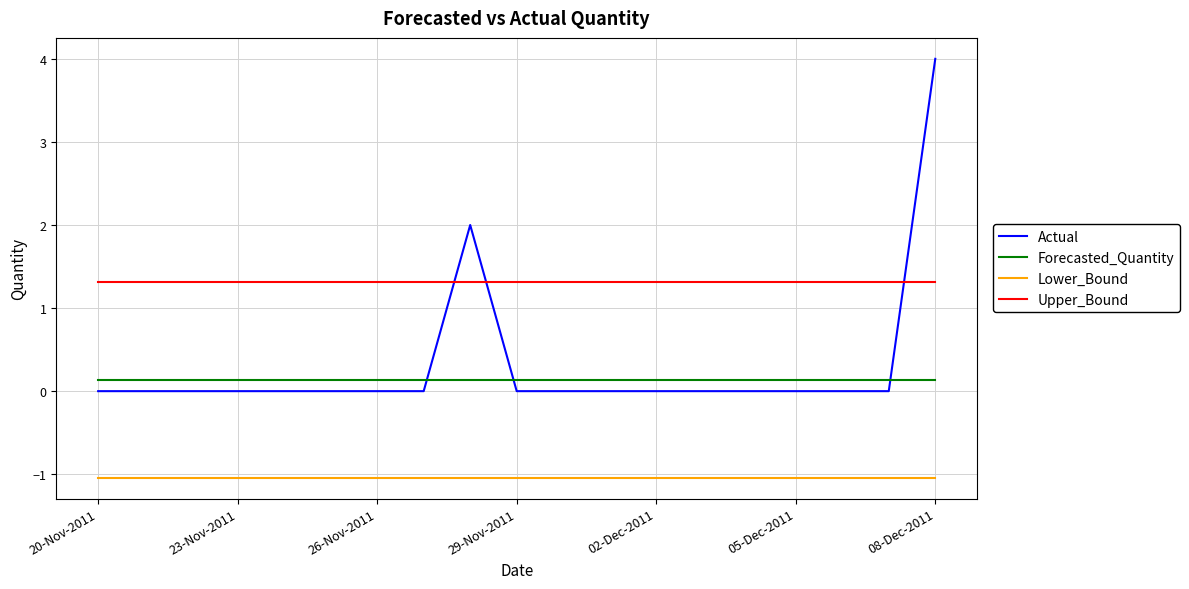

List the series in order of their peak value, lowest first.

Lower_Bound, Forecasted_Quantity, Upper_Bound, Actual